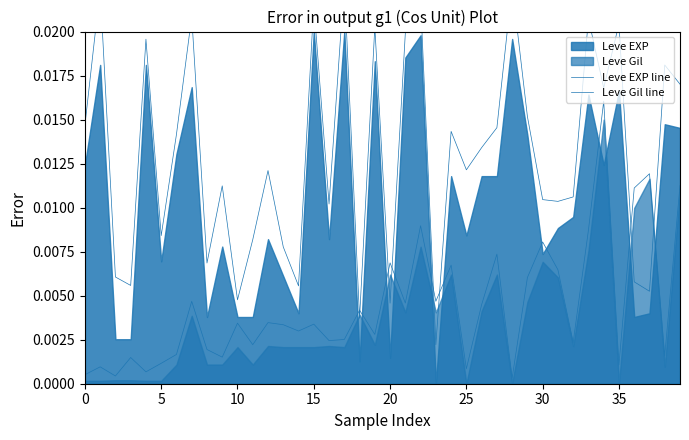

Does the chart have visible grid lines?

No